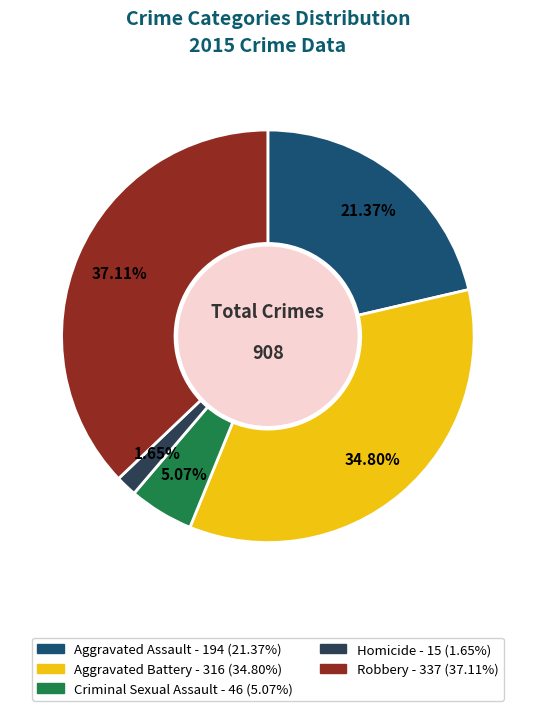

What is the total percentage of Robbery and Criminal Sexual Assault?

42.2%